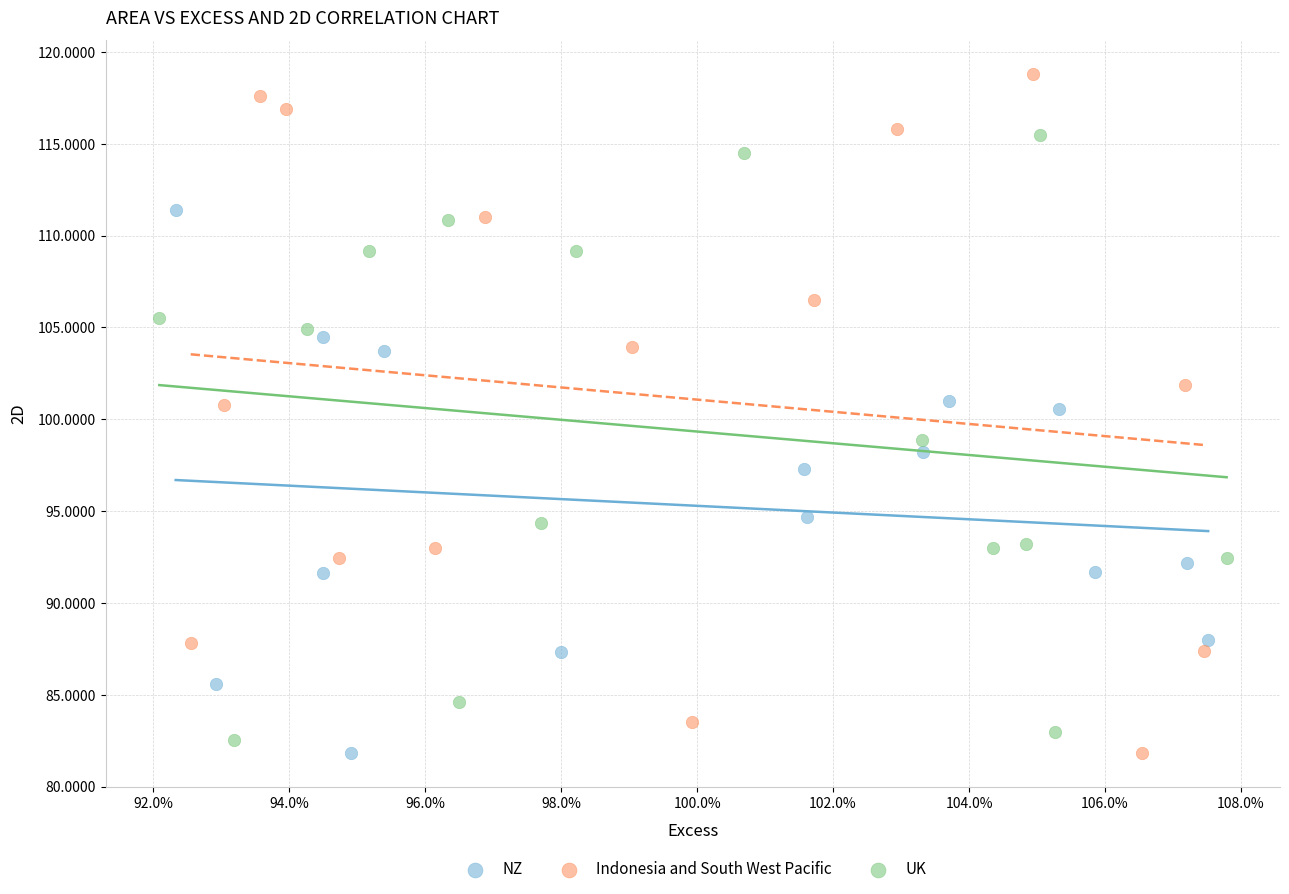

Which series has the widest spread of Y values?

Indonesia and South West Pacific